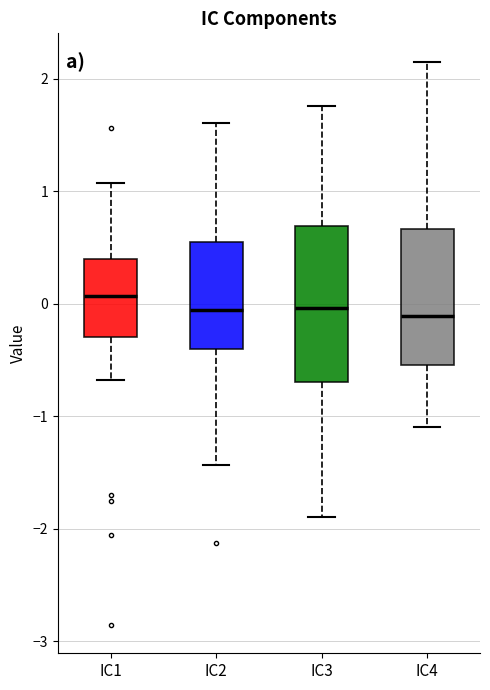

Comparing the boxes themselves (not the whiskers), which one is the tallest?

IC3